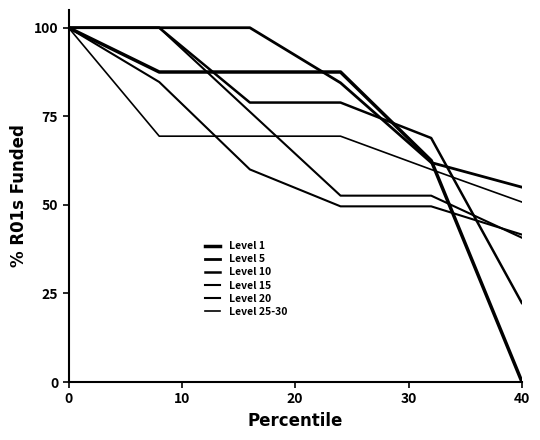

Does the chart display data point markers on the line(s)?

No